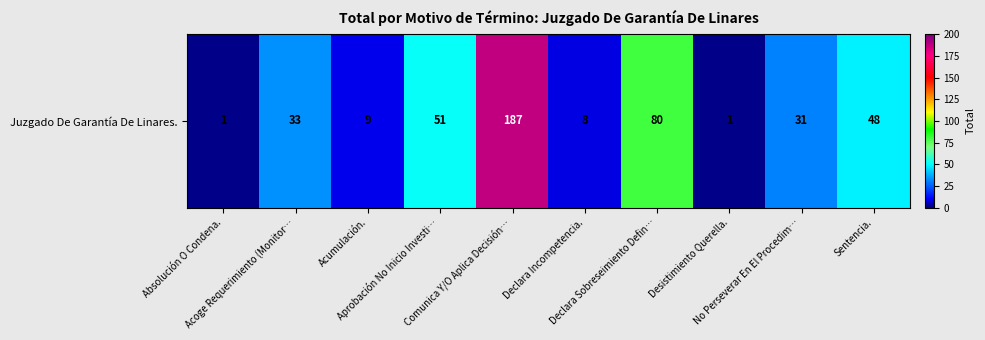

What is the change in value from Acumulación. to Comunica Y/O Aplica Decisión…?

+178